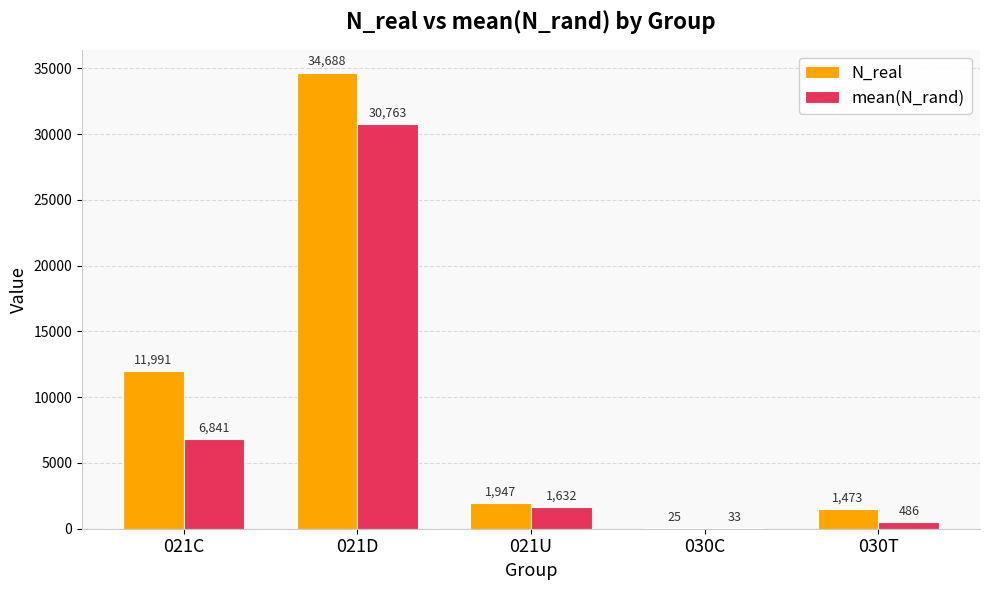

Is it true that mean(N_rand) equals 6841.4 at 021C?

True